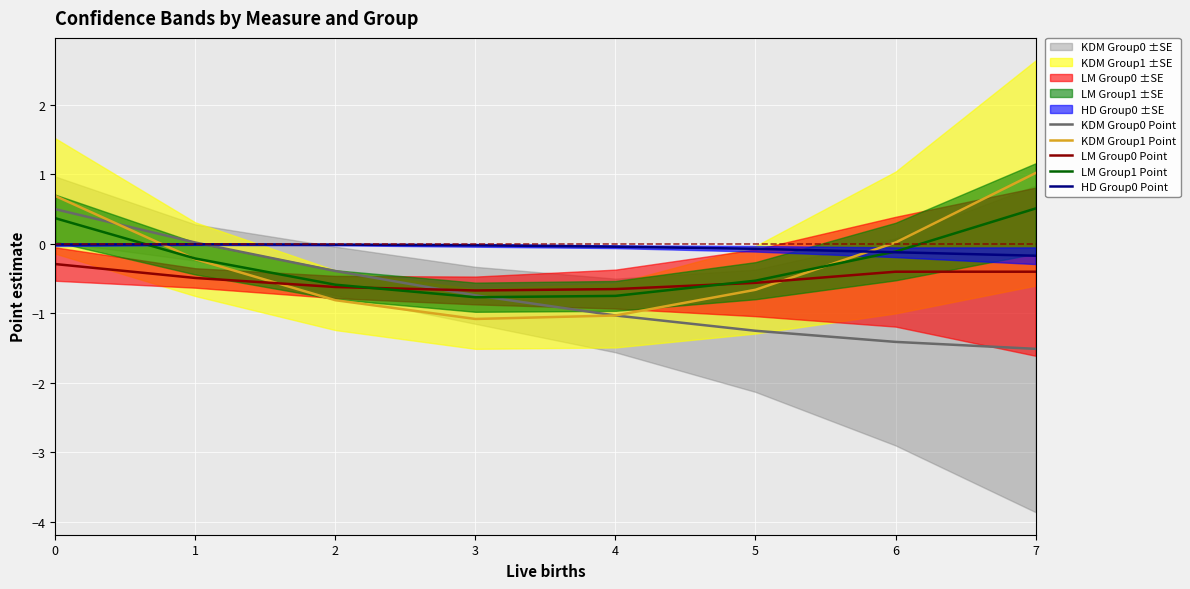

The value of KDM Group1 Point at 1 is -0.2. True or false?

True